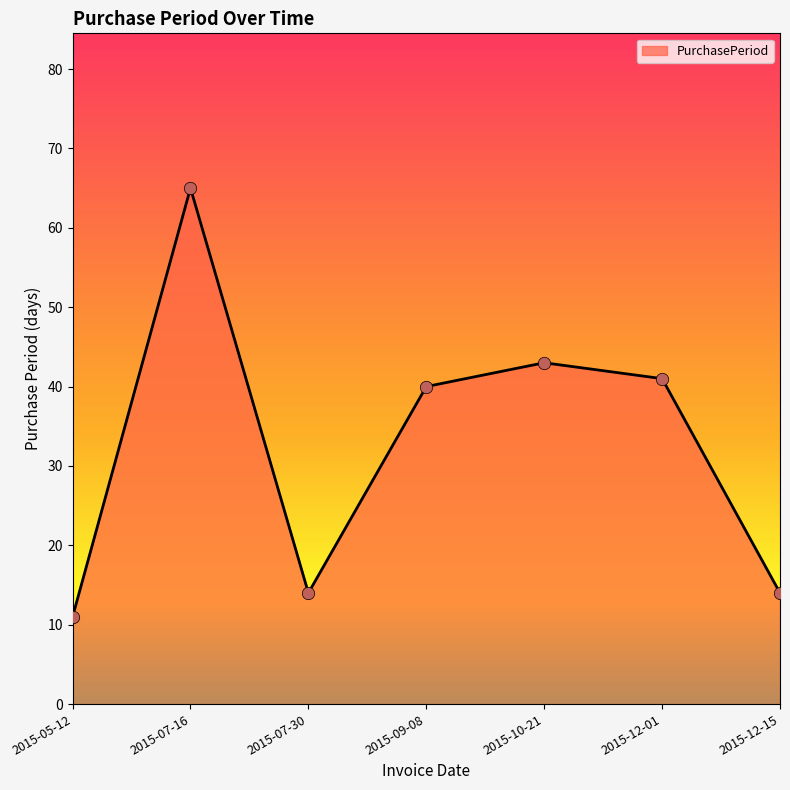

Approximately how many times larger is the value at 2015-12-15 compared to 2015-12-01?

0.3